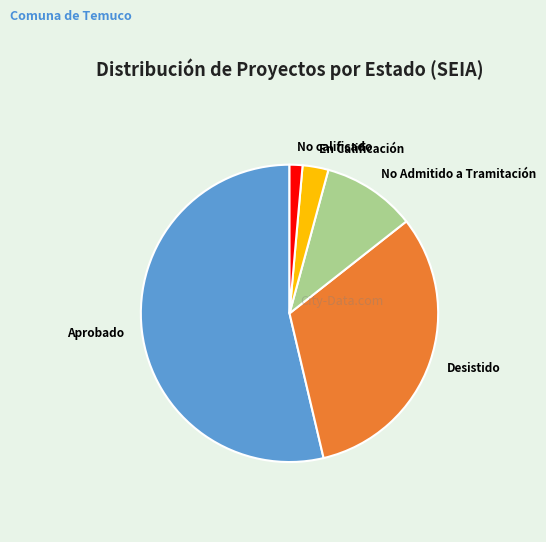

What is the majority slice?

Aprobado